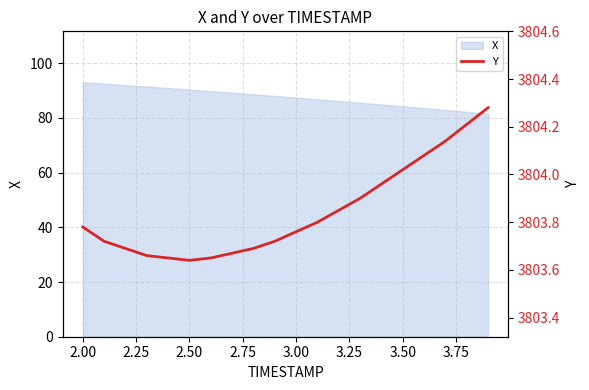

True or false: the data has more than 1 interior local peaks.

False